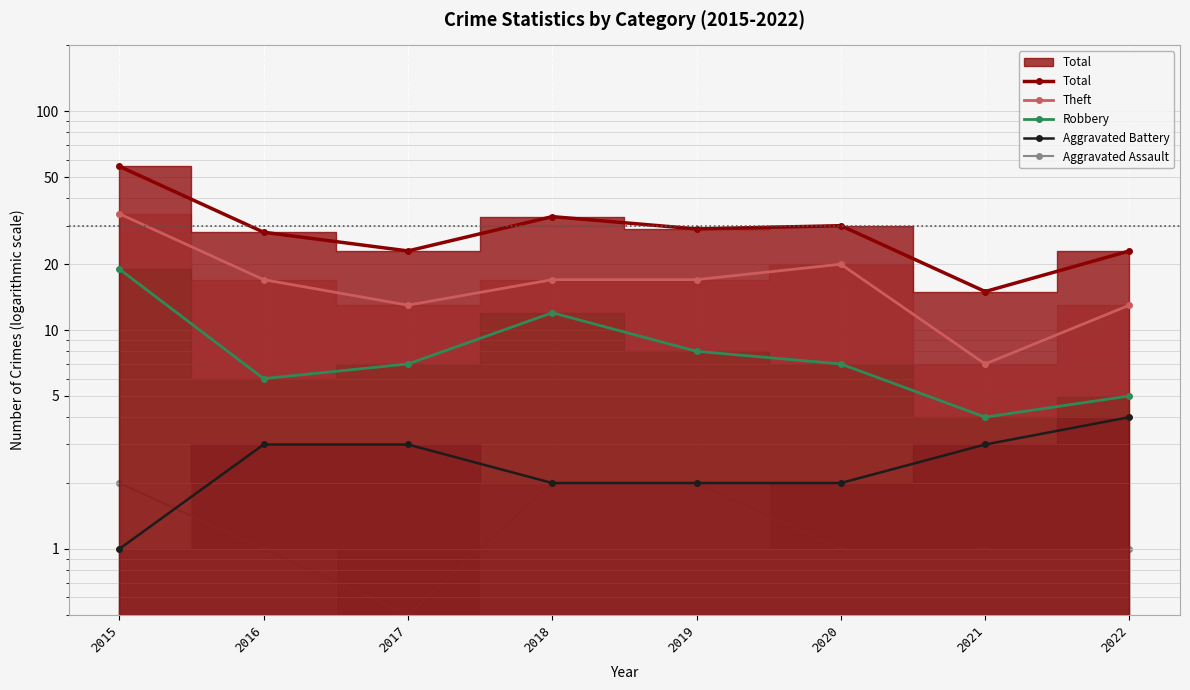

What is the approximate value of Total at 2022?

23.0